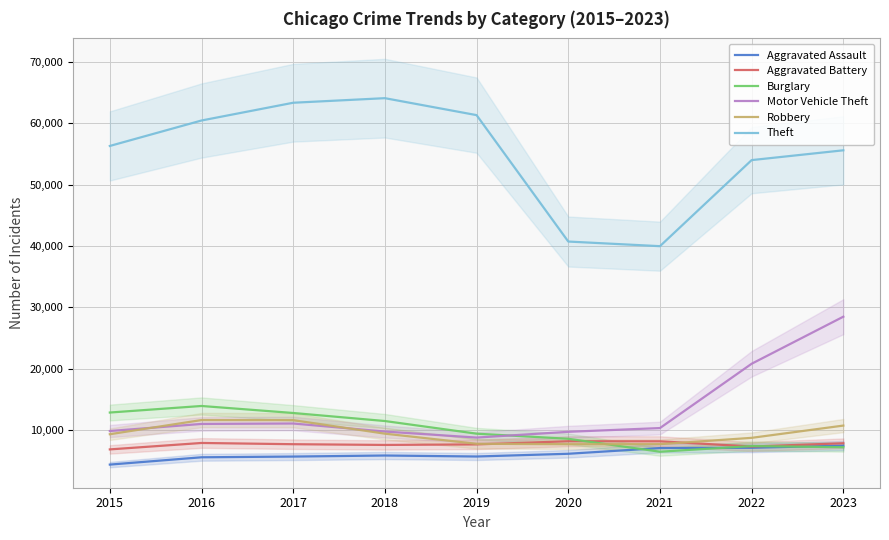

Which category has the lowest value in the Robbery series?

2020